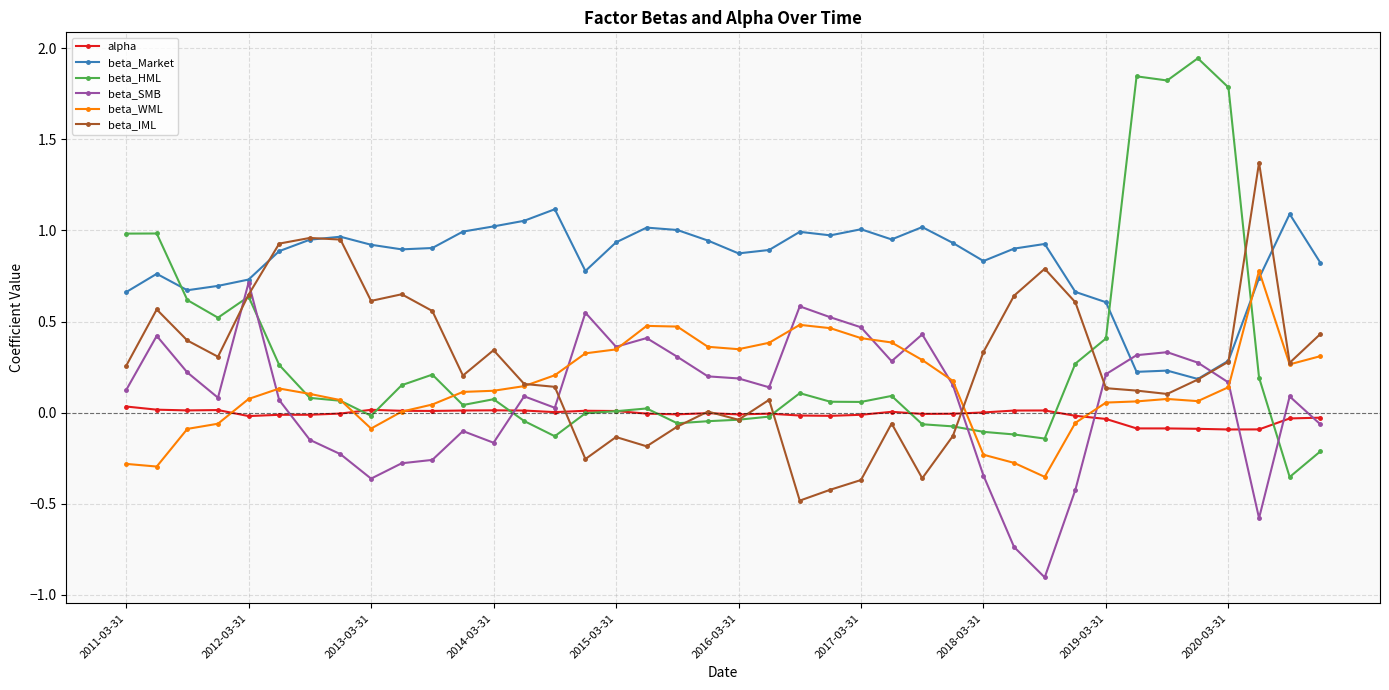

What is the sum of all beta_IML values?

10.5